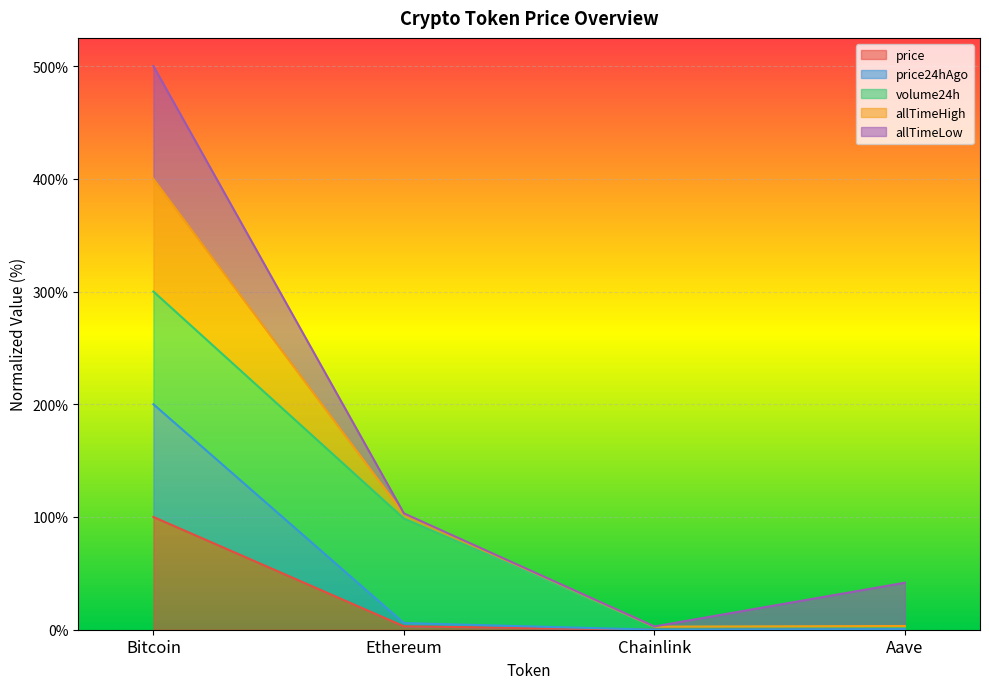

The value of price at Chainlink is 0.0. True or false?

False